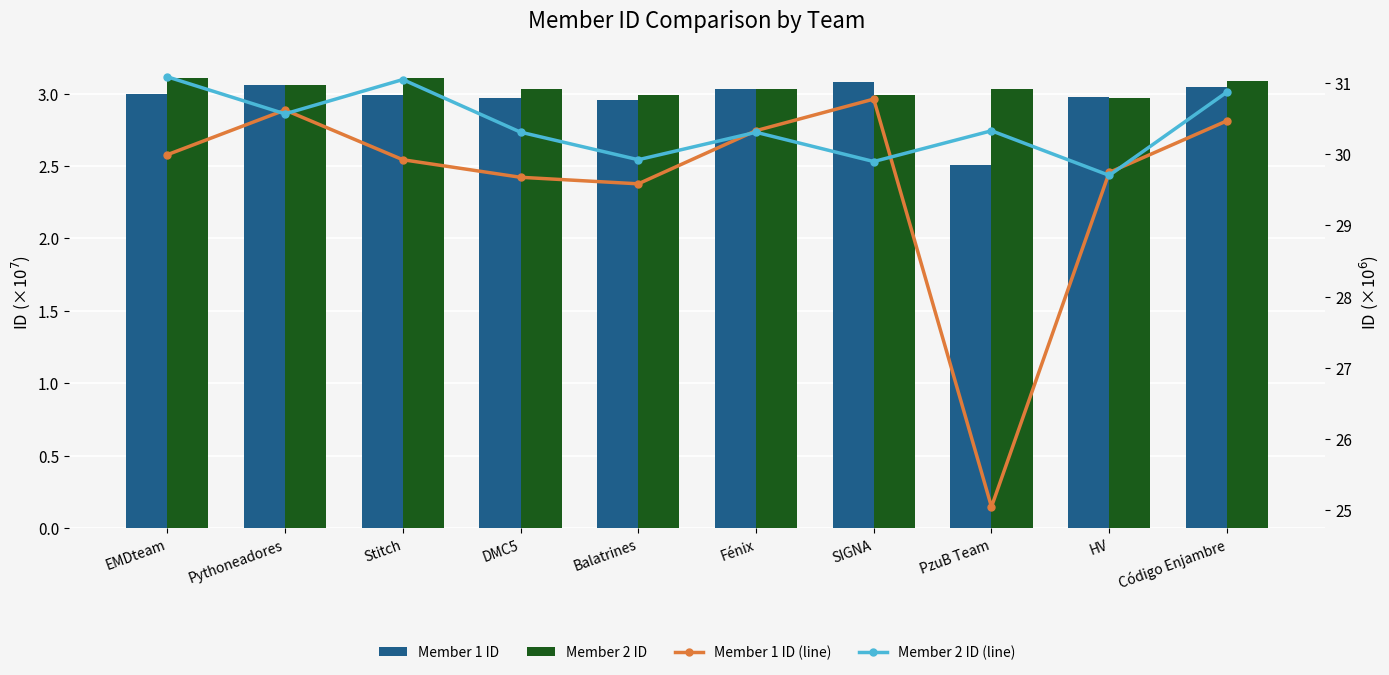

Is the value of Member 2 ID at Pythoneadores greater than the value of Member 2 ID (line) at SIGNA?

No